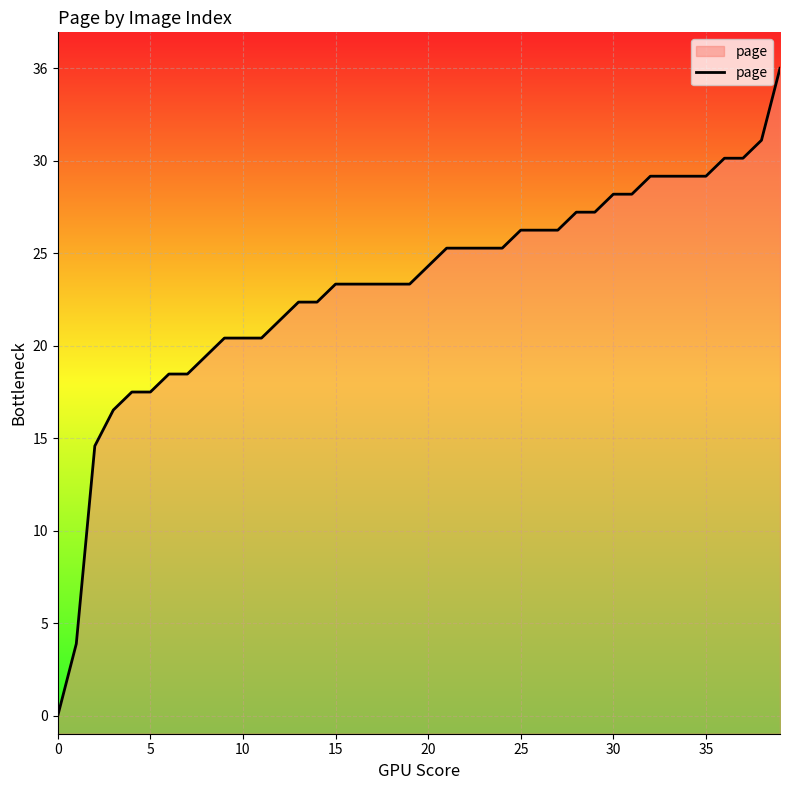

What is the approximate value at 20, to the nearest 10?

20